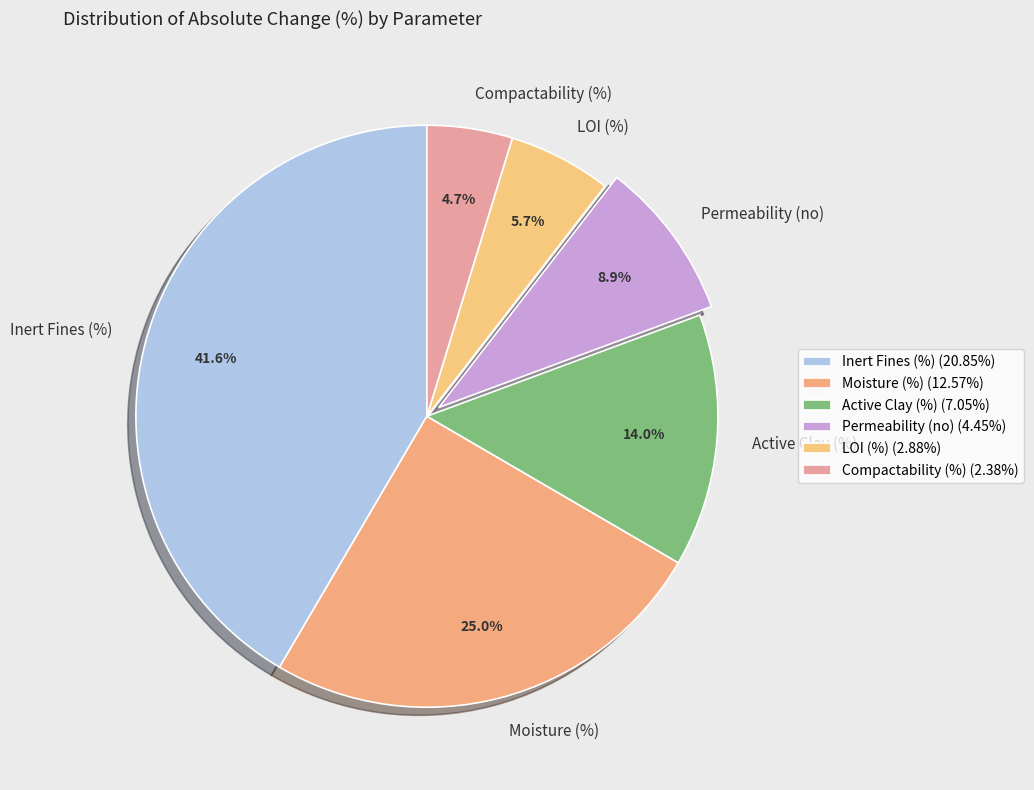

To the nearest percent, what is the difference between the largest and smallest slice percentages?

37%